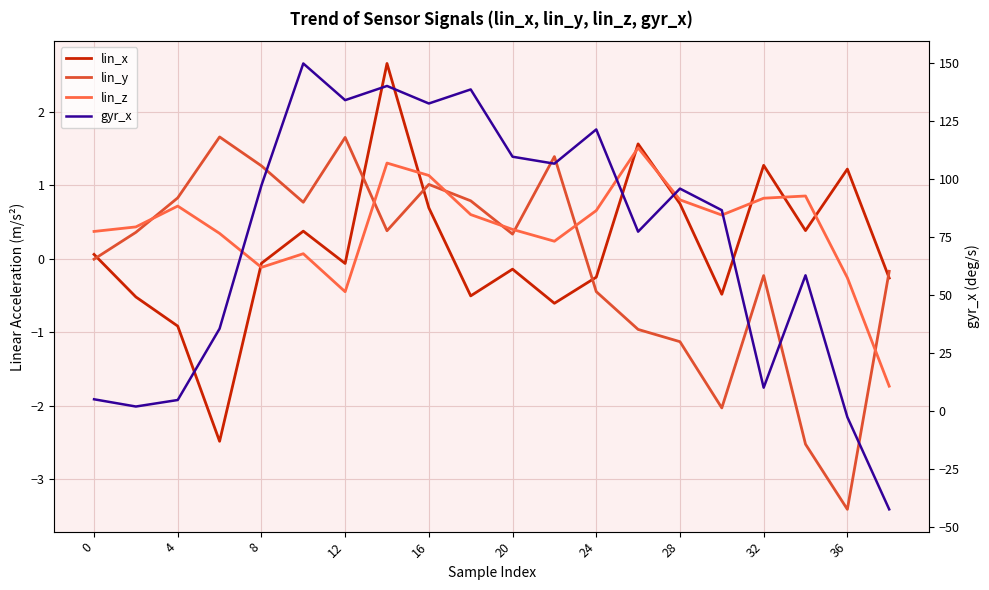

After their last crossing, which series has the higher values: lin_y or gyr_x?

lin_y